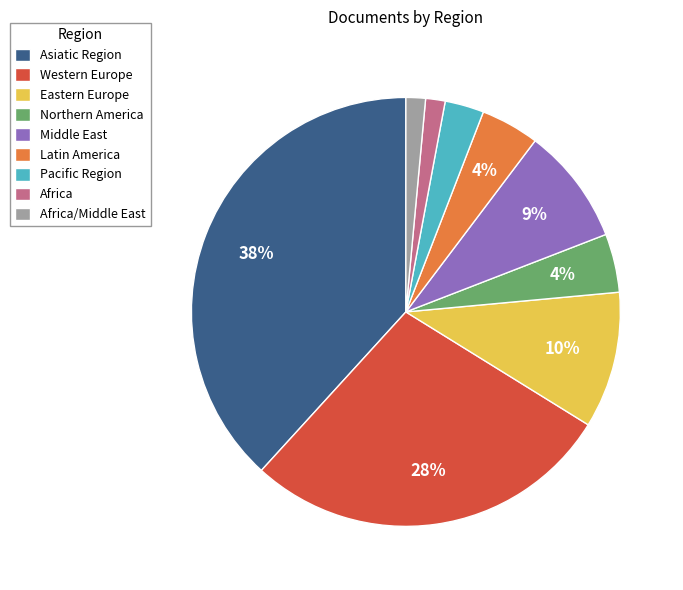

How many segments does this pie chart have?

9